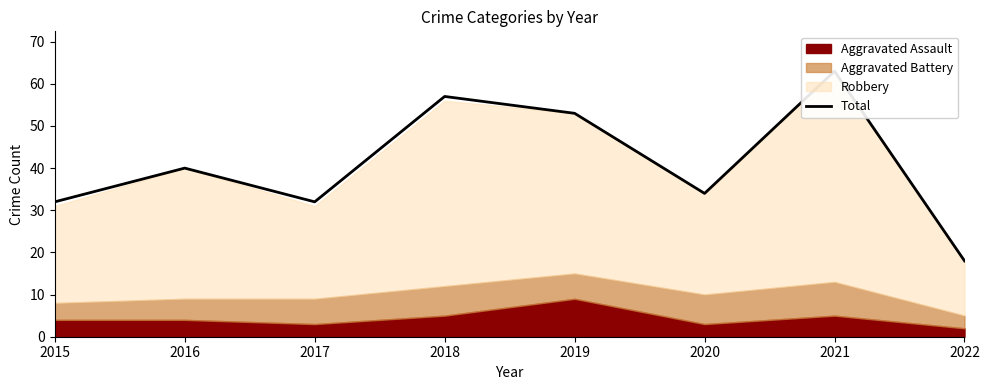

What is the value of the 8th point from the left?

18